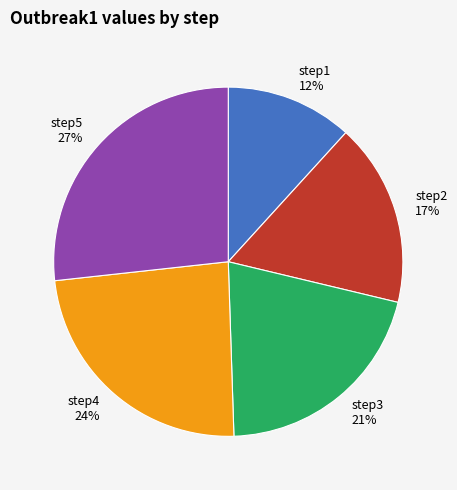

Is it true that step1 is 12% of the pie?

True